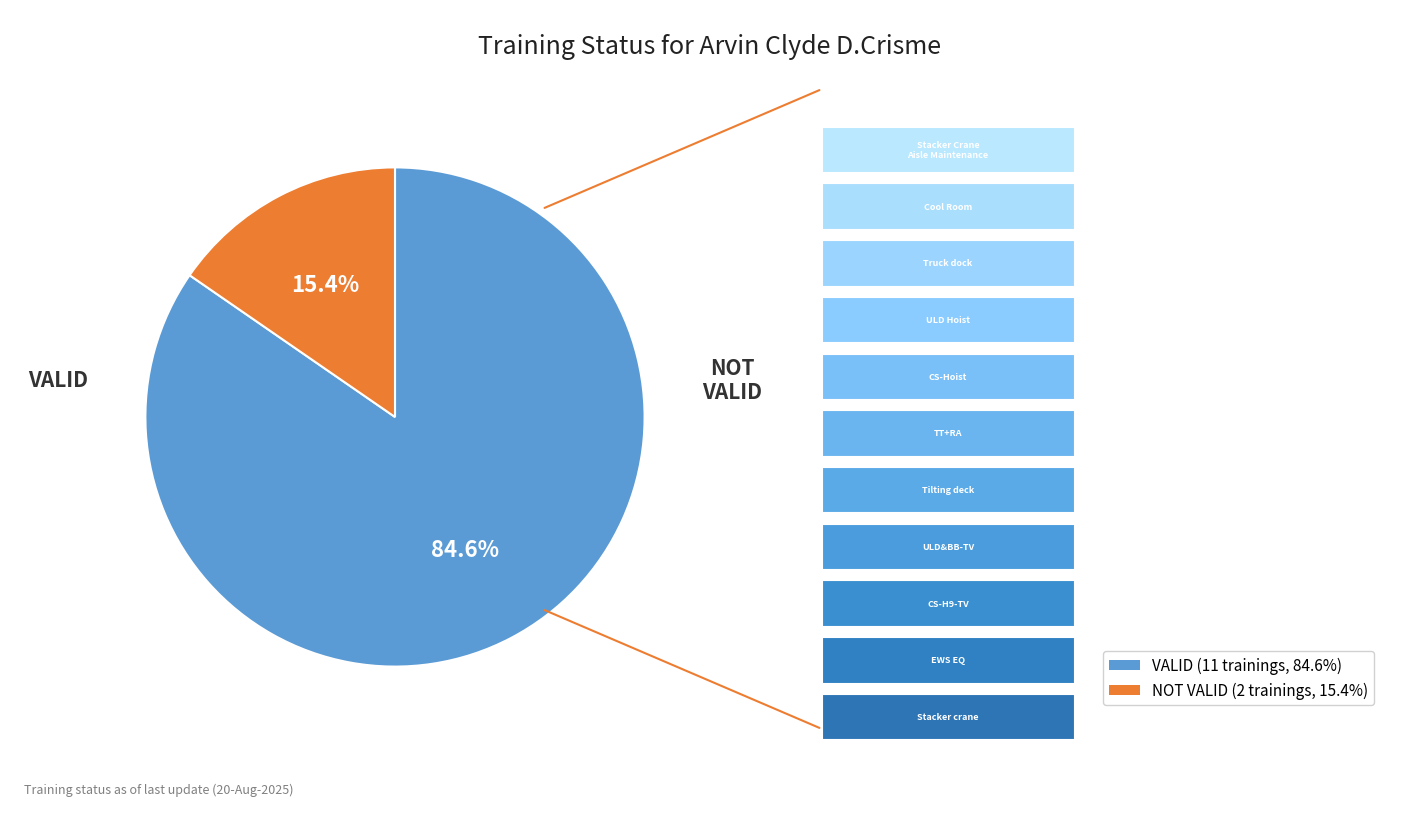

What is the majority slice?

VALID